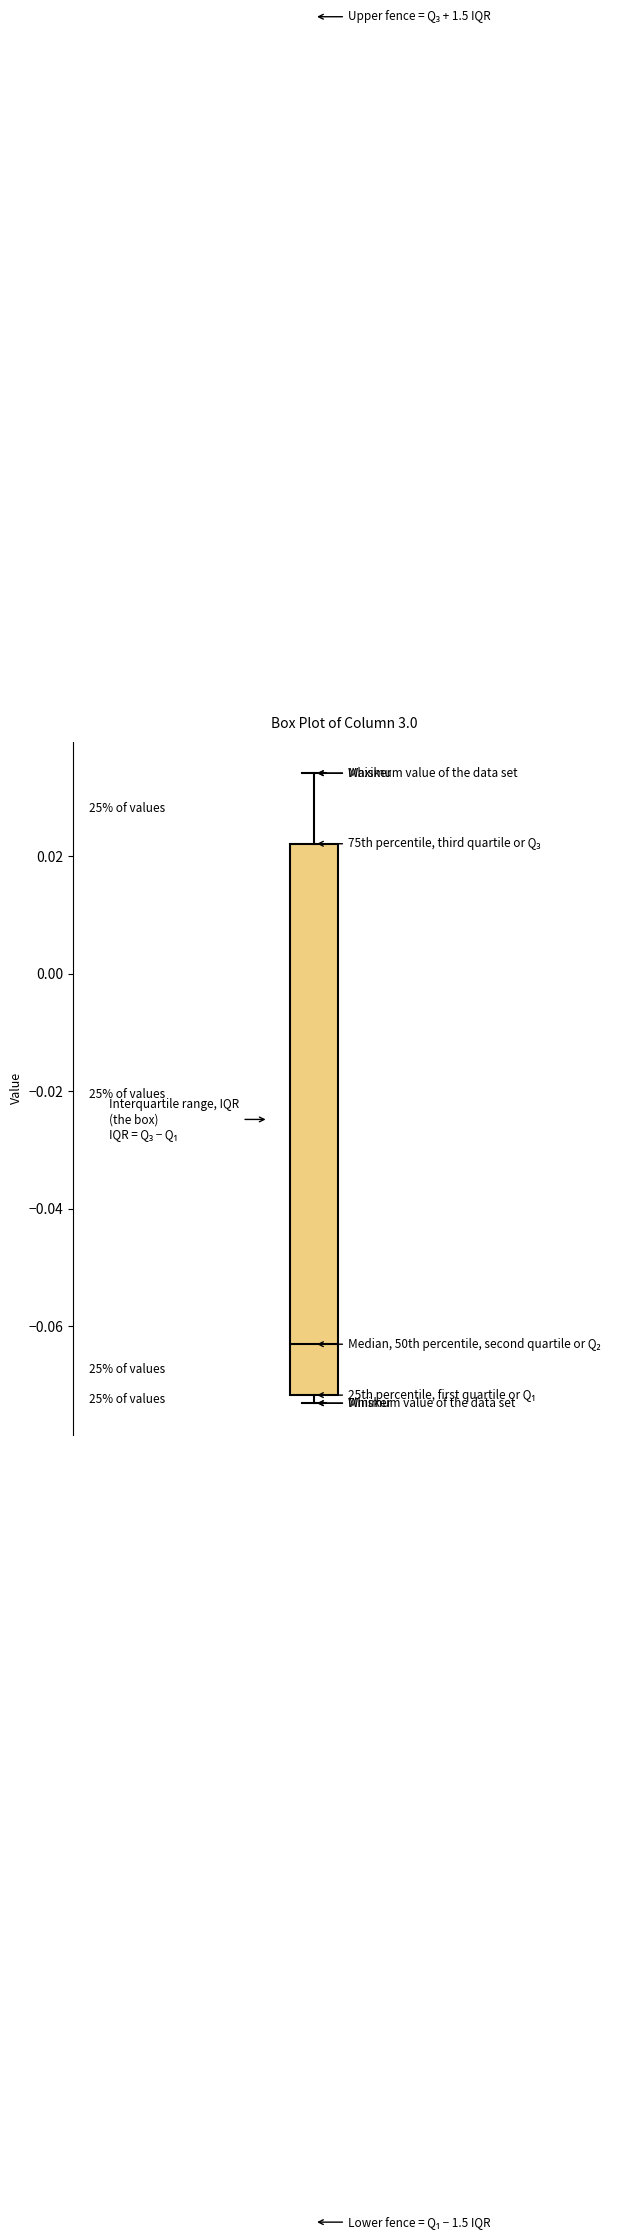

Where is the upper edge of the box on the y-axis? The values are not printed on the chart, so give them approximately, as read against the axis.

0.022